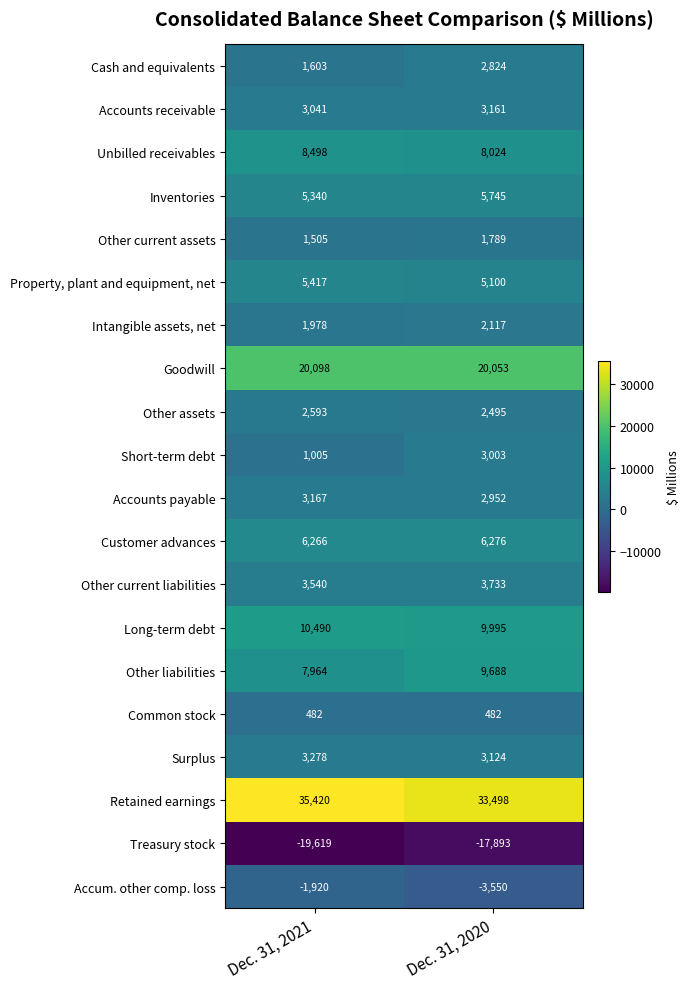

What is the total value across all series at Dec. 31, 2020?

102616